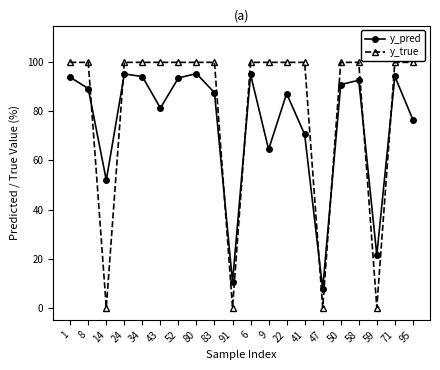

What is the value of the y_pred point at the 10th from the left?

10.5